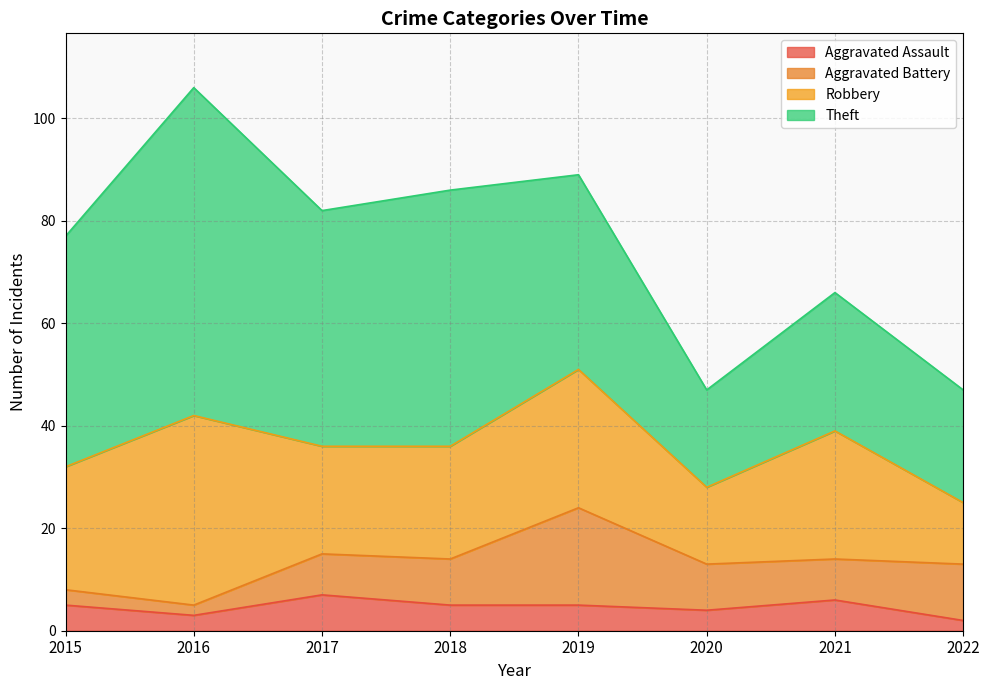

Reading left to right, transcribe all the data shown in this chart.

Aggravated Assault: 2015=5	2016=3	2017=7	2018=5	2019=5	2020=4	2021=6	2022=2
Aggravated Battery: 2015=3	2016=2	2017=8	2018=9	2019=19	2020=9	2021=8	2022=11
Robbery: 2015=24	2016=37	2017=21	2018=22	2019=27	2020=15	2021=25	2022=12
Theft: 2015=45	2016=64	2017=46	2018=50	2019=38	2020=19	2021=27	2022=22